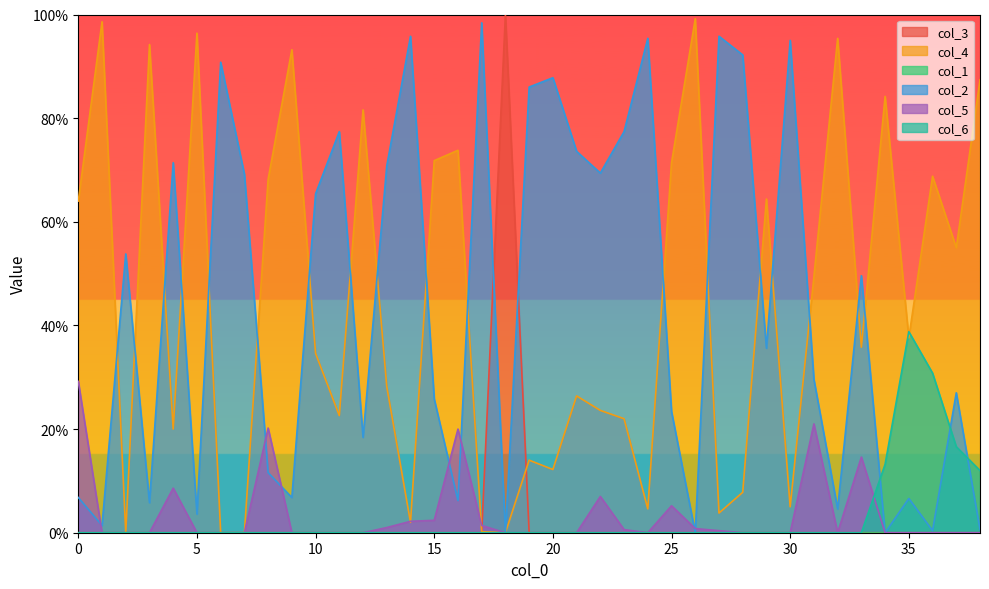

Which series changed the most between 20 and 37?

col_2